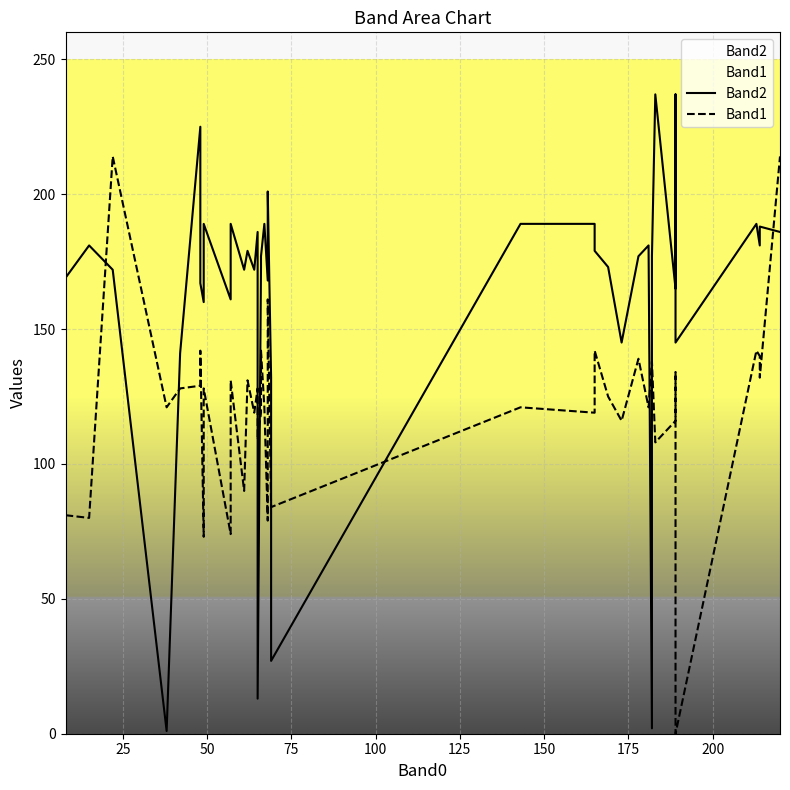

Which series ends up on top after the final intersection of Band2 and Band1?

Band1